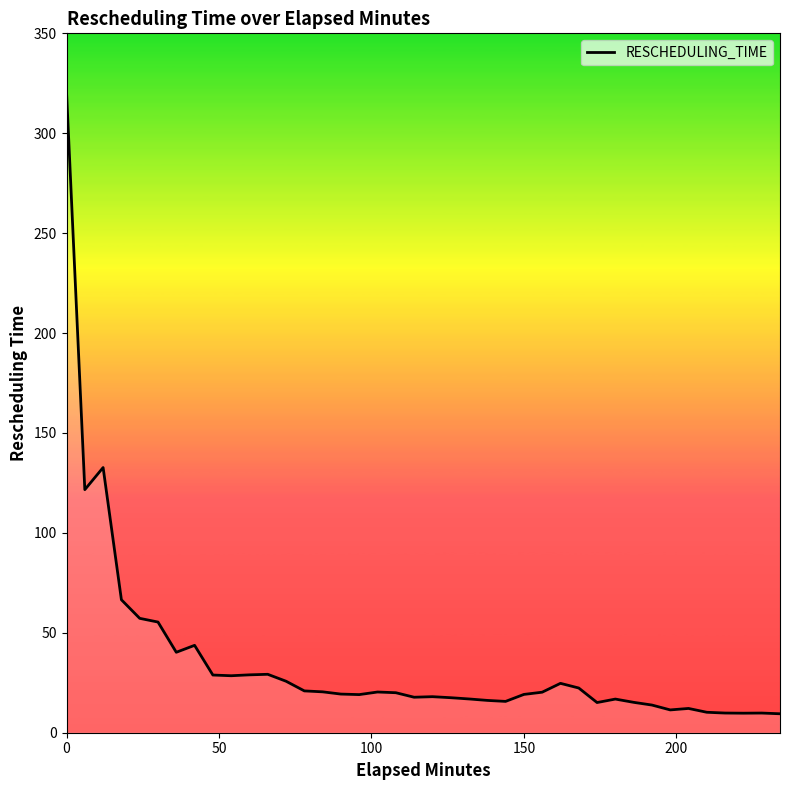

What is the difference between the maximum and minimum values?

311.2